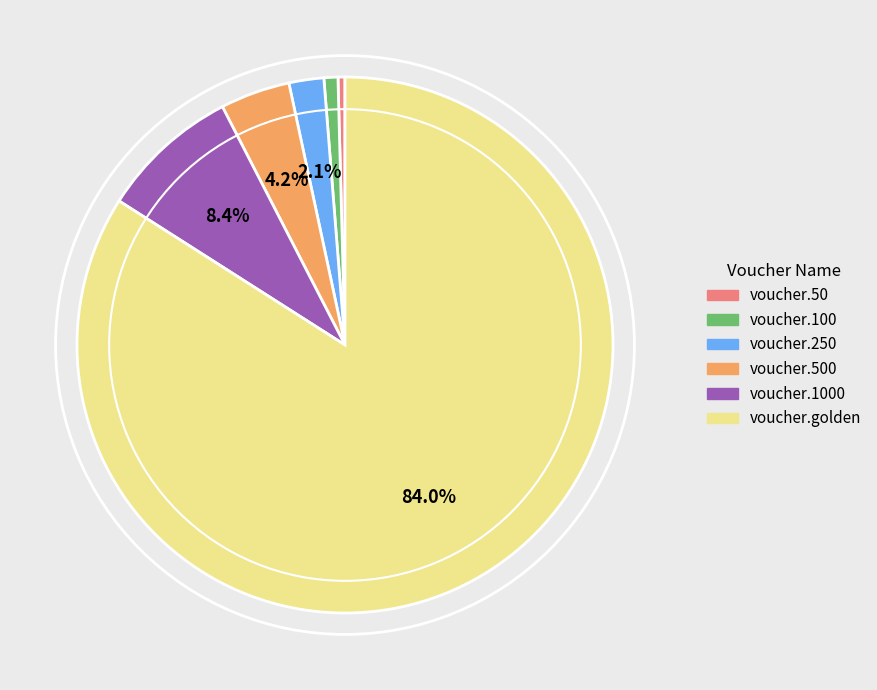

Does any single category account for the majority?

Yes